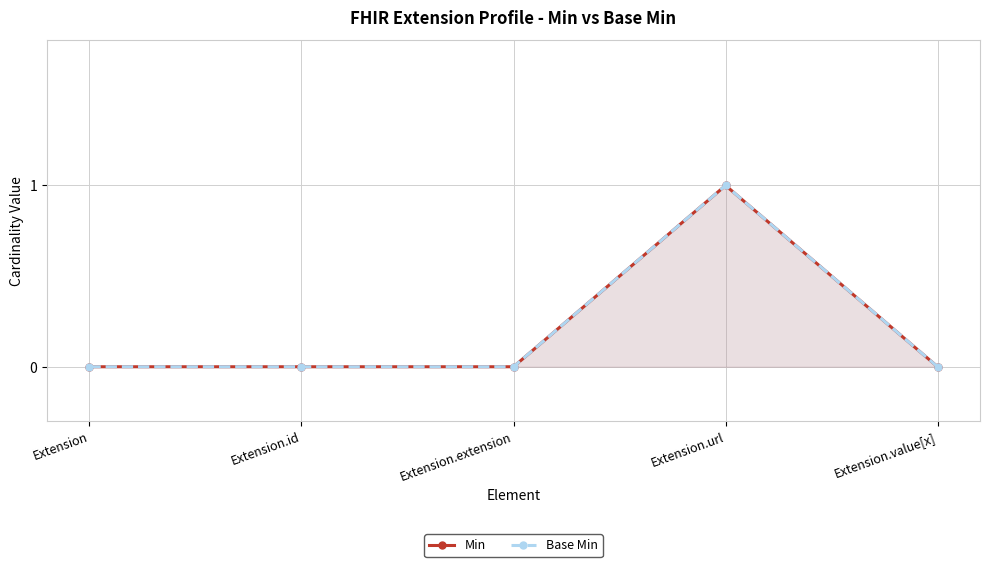

True or false: Base Min and Min cross at least once.

False